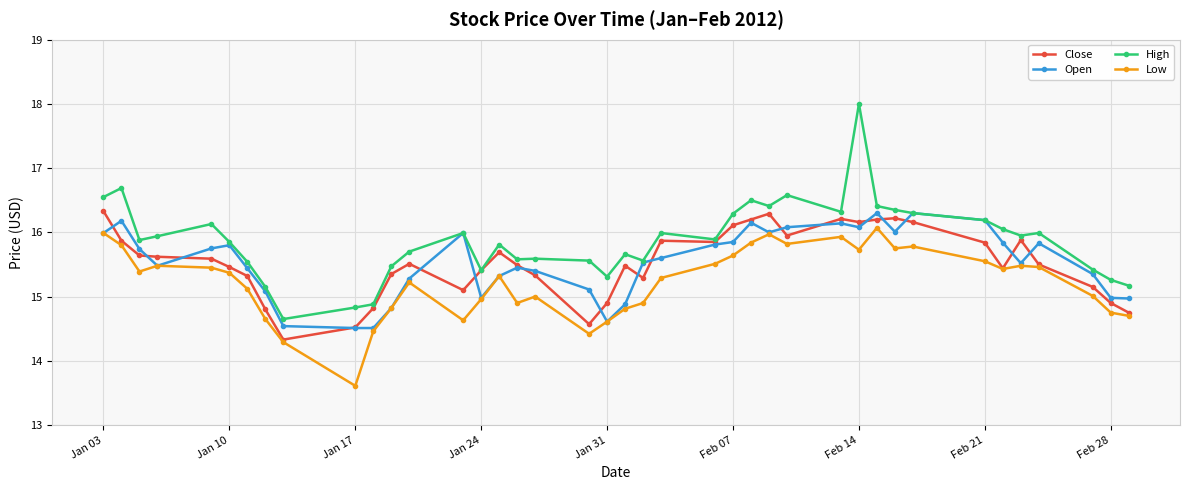

What are all the series names shown in the legend?

Close, Open, High, Low